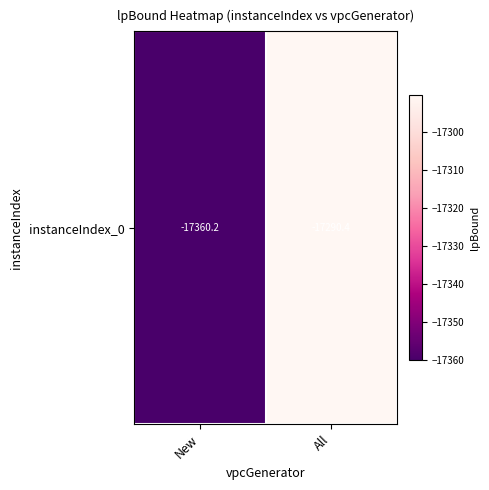

How many data points does each series have?

2